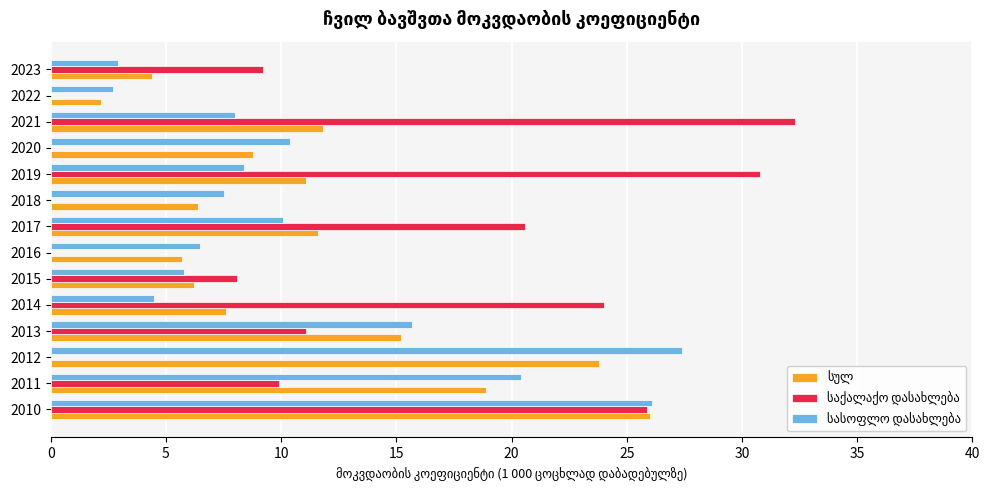

What is the total value across all series at 2018?

13.9